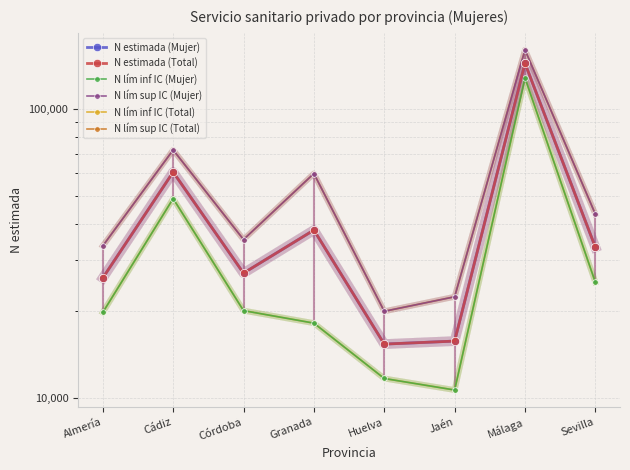

What position from the right is Córdoba?

6